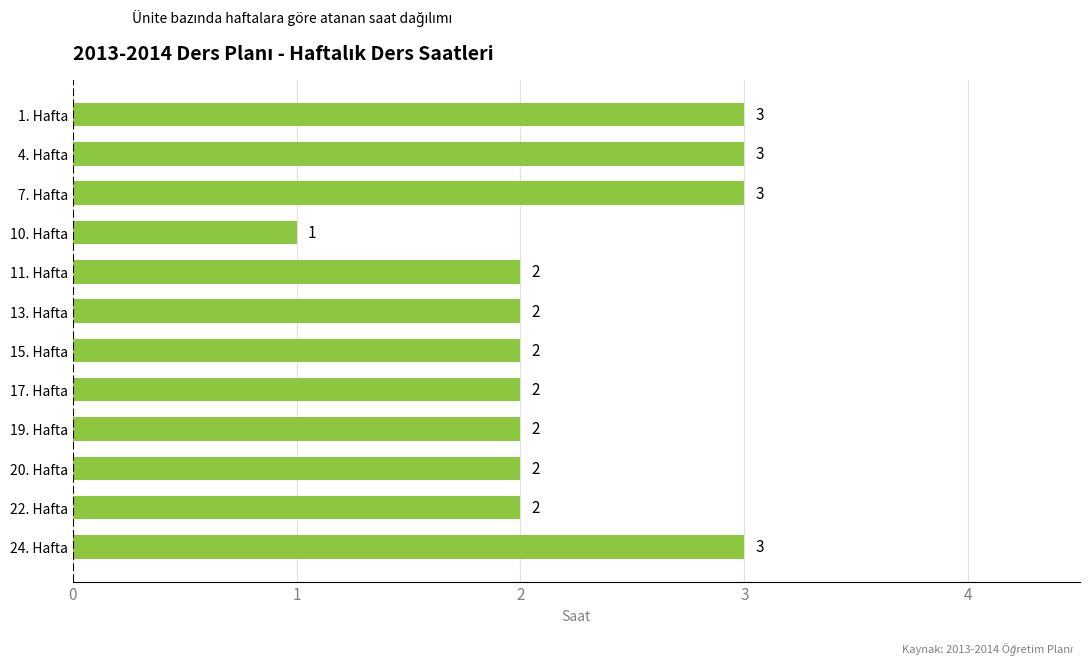

The value at 1. Hafta is 1. True or false?

False